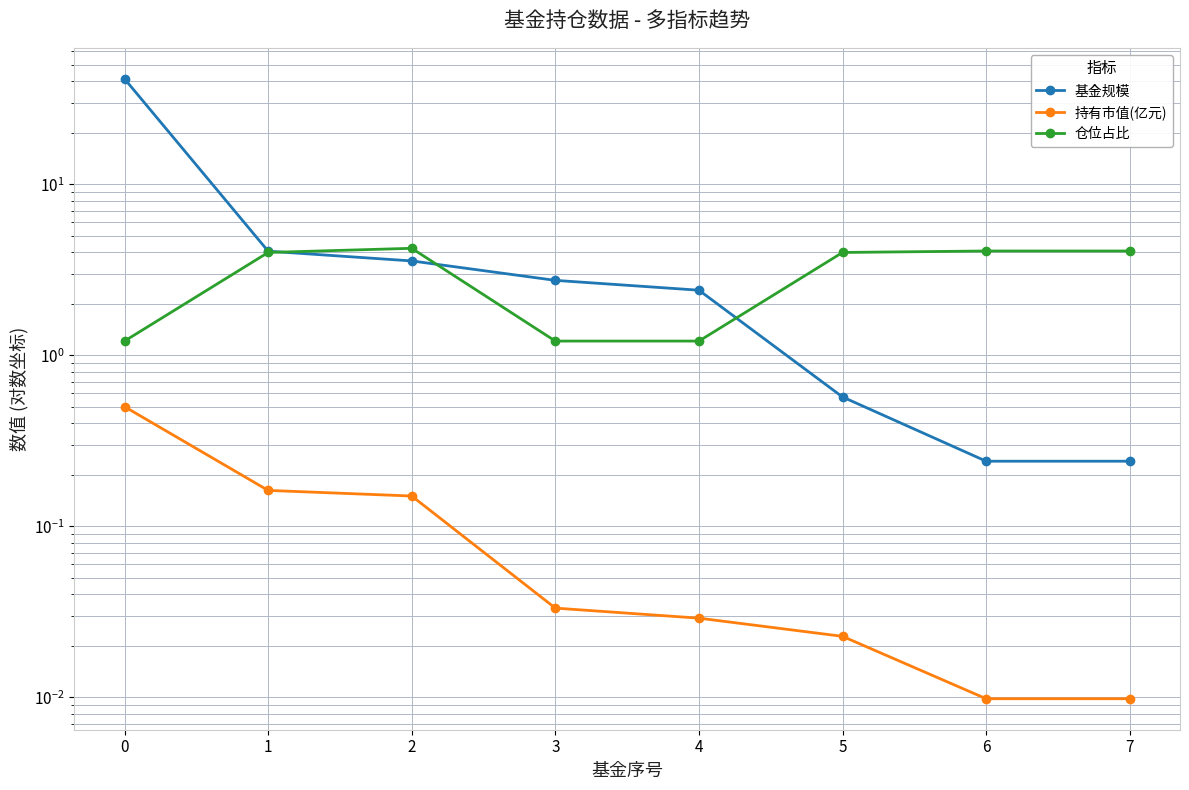

True or false: 持有市值(亿元) and 基金规模 intersect in this chart.

False